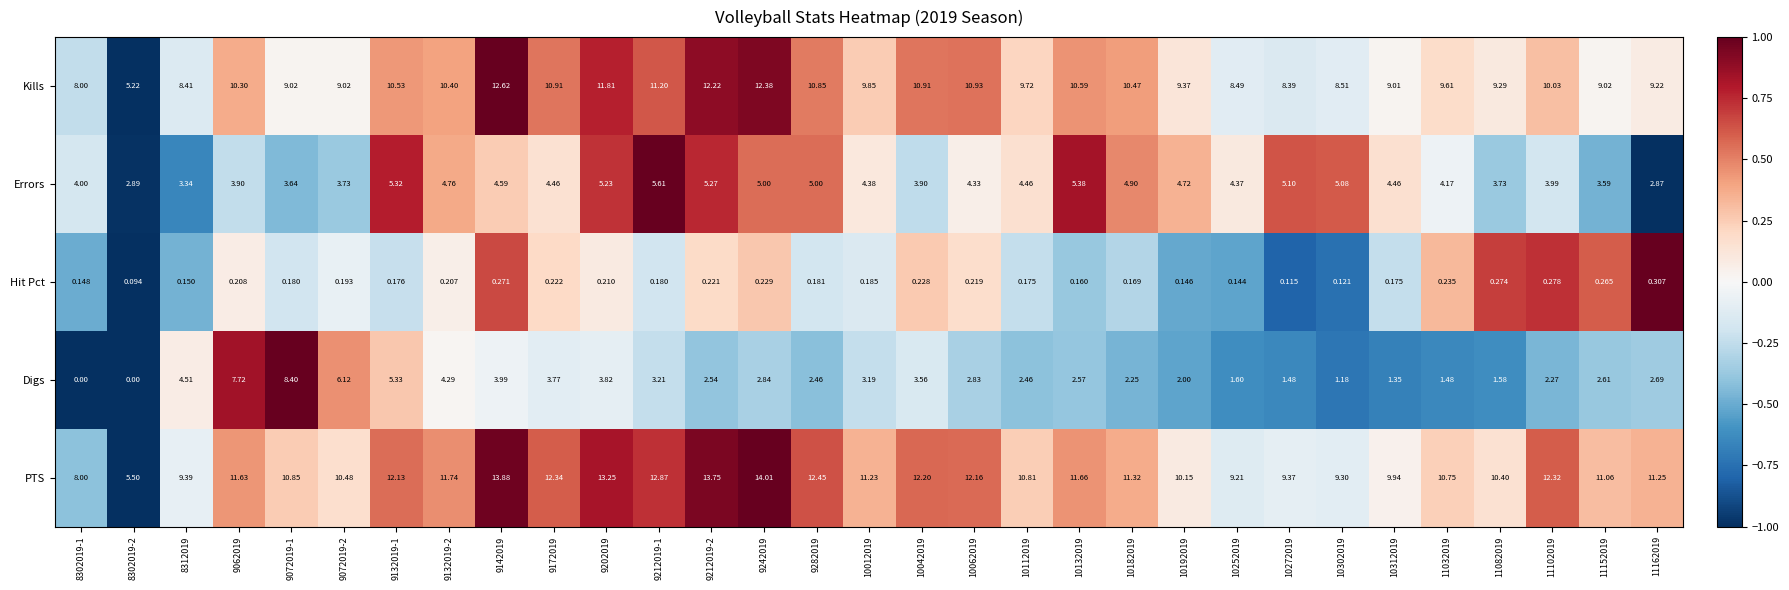

How many distinct data groups are displayed?

5